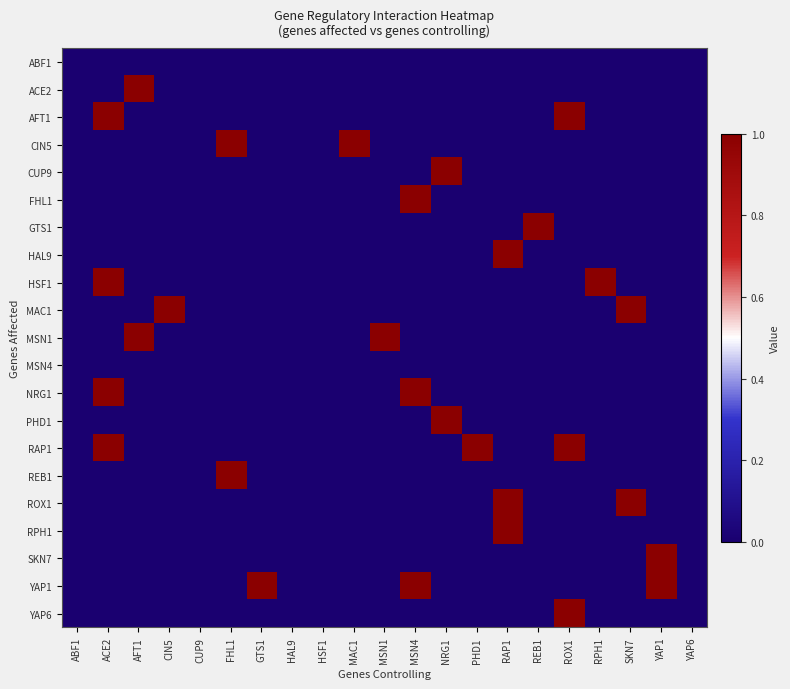

Count the number of categories in the chart.

21